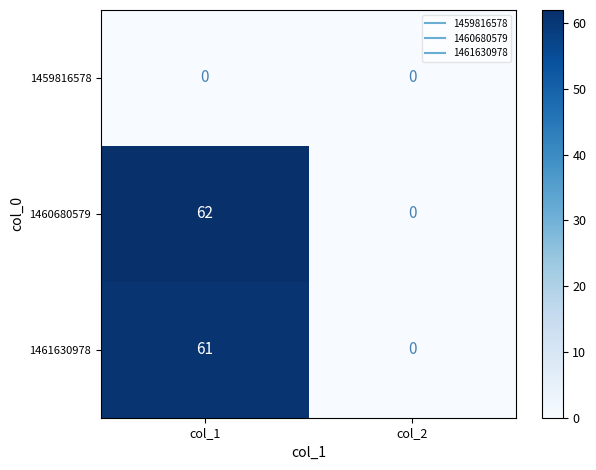

Between col_1 and col_2, which series saw the biggest shift?

1460680579